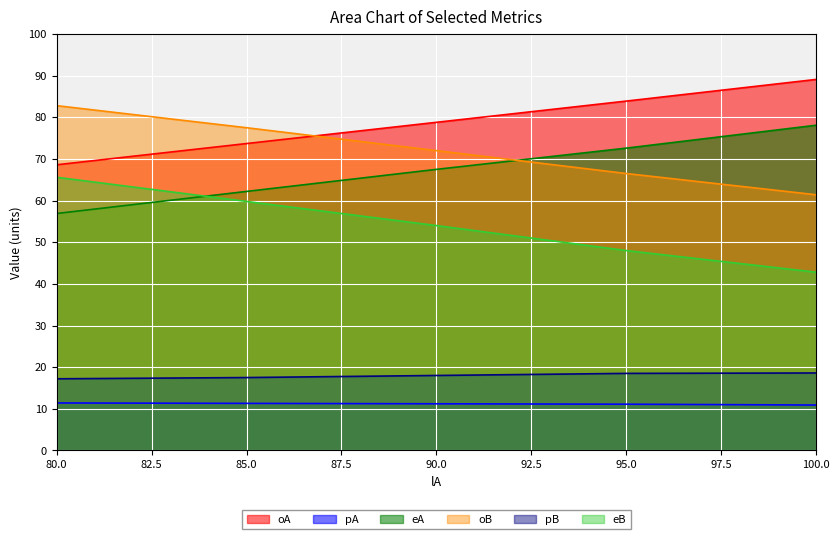

What is the difference between the second highest and second lowest values in the eB series?

11.8